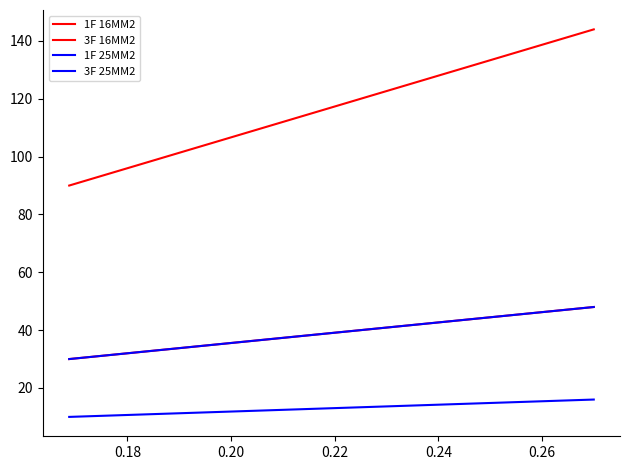

Does the chart have visible grid lines?

No